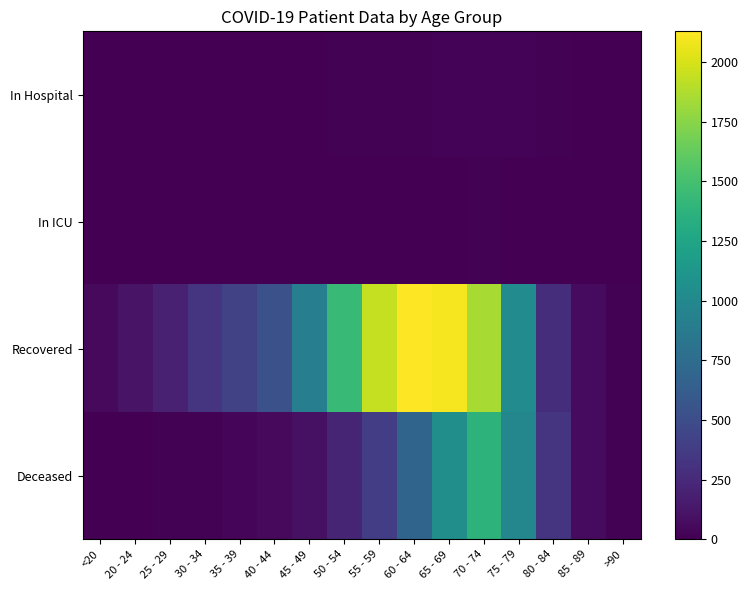

Reading left to right, extract all data points from this chart.

In Hospital: <20=2	20 - 24=5	25 - 29=2	30 - 34=3	35 - 39=4	40 - 44=2	45 - 49=4	50 - 54=9	55 - 59=13	60 - 64=12	65 - 69=18	70 - 74=19	75 - 79=18	80 - 84=10	85 - 89=3	>90=1
In ICU: <20=1	20 - 24=0	25 - 29=0	30 - 34=0	35 - 39=2	40 - 44=0	45 - 49=1	50 - 54=1	55 - 59=5	60 - 64=3	65 - 69=4	70 - 74=11	75 - 79=7	80 - 84=3	85 - 89=1	>90=0
Recovered: <20=57	20 - 24=116	25 - 29=194	30 - 34=330	35 - 39=413	40 - 44=527	45 - 49=909	50 - 54=1440	55 - 59=1945	60 - 64=2128	65 - 69=2102	70 - 74=1852	75 - 79=1026	80 - 84=278	85 - 89=61	>90=13
Deceased: <20=7	20 - 24=3	25 - 29=13	30 - 34=14	35 - 39=26	40 - 44=52	45 - 49=98	50 - 54=223	55 - 59=389	60 - 64=688	65 - 69=1048	70 - 74=1373	75 - 79=982	80 - 84=326	85 - 89=62	>90=9